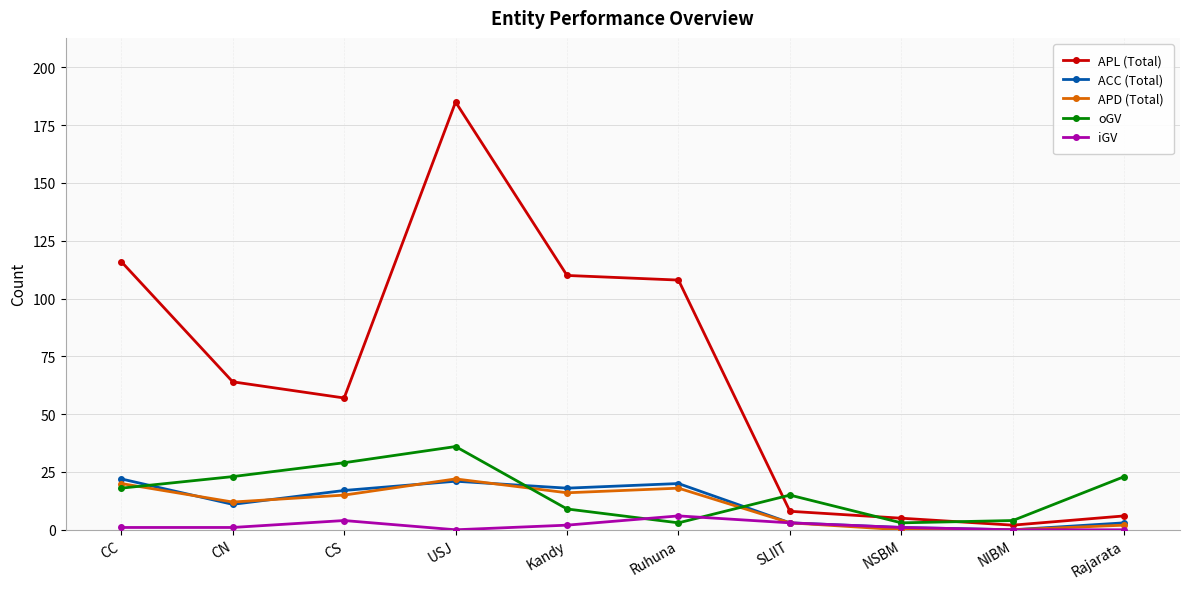

The APL (Total) series shows 89 at CS. True or false?

False